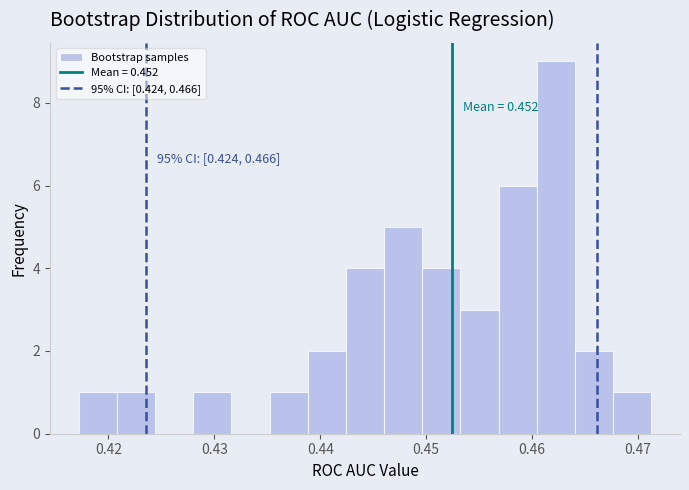

Read against the x-axis, roughly where is the centre of the tallest bar?

0.462